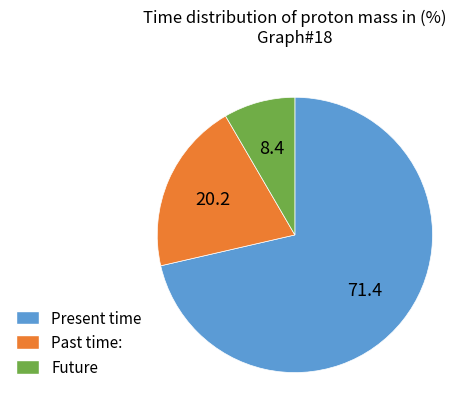

Which slice is the smallest?

Future